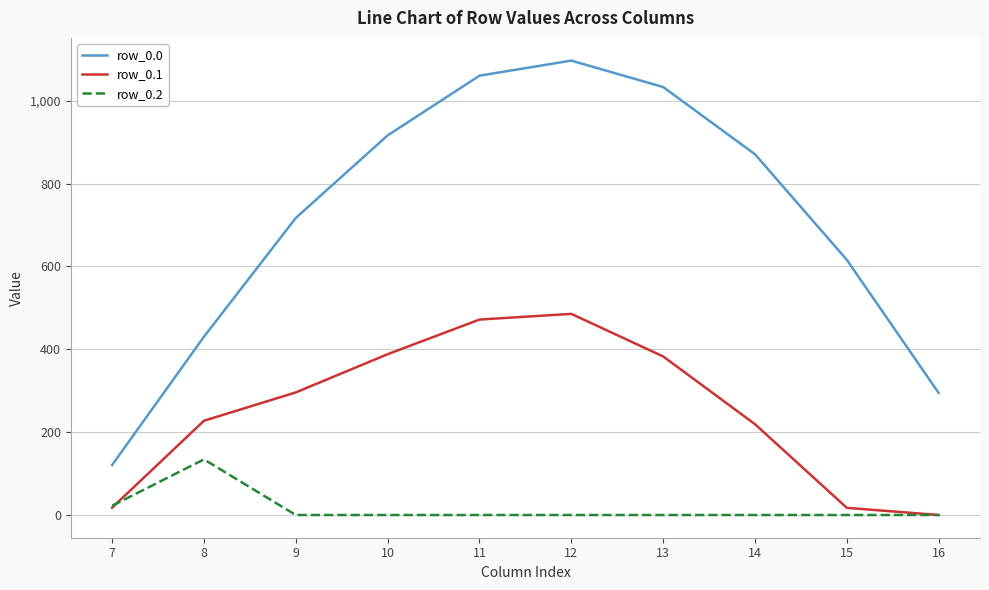

True or false: row_0.0 and row_0.2 cross at least once.

False